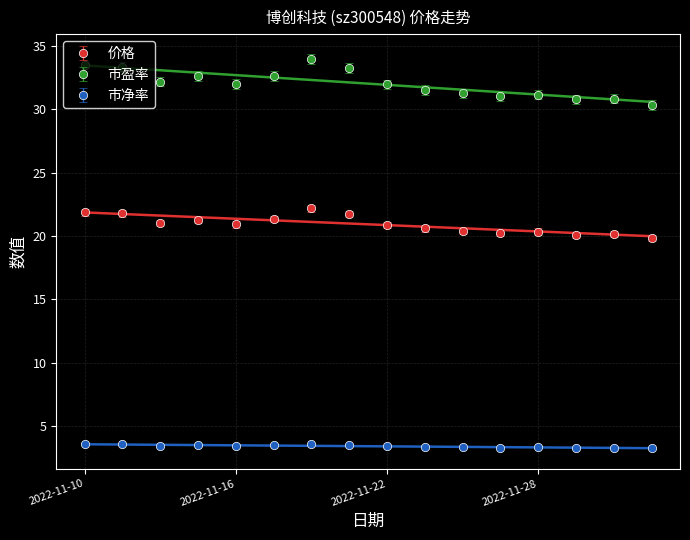

How many lines are shown in the chart?

3